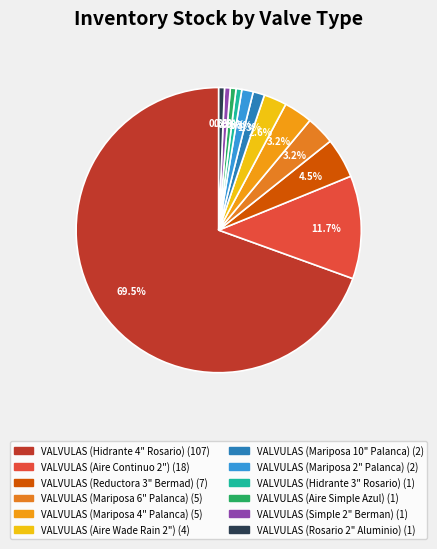

Is the sum of VALVULAS (Mariposa 6" Palanca) and VALVULAS (Aire Continuo 2") greater than half?

No